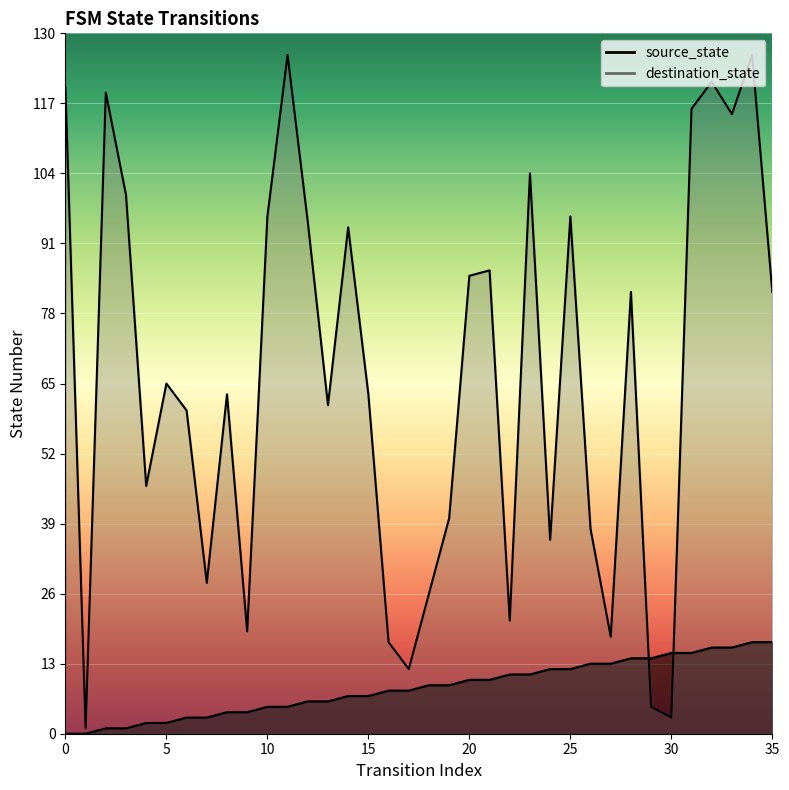

Rank the series at 11 from highest to lowest value.

destination_state, source_state